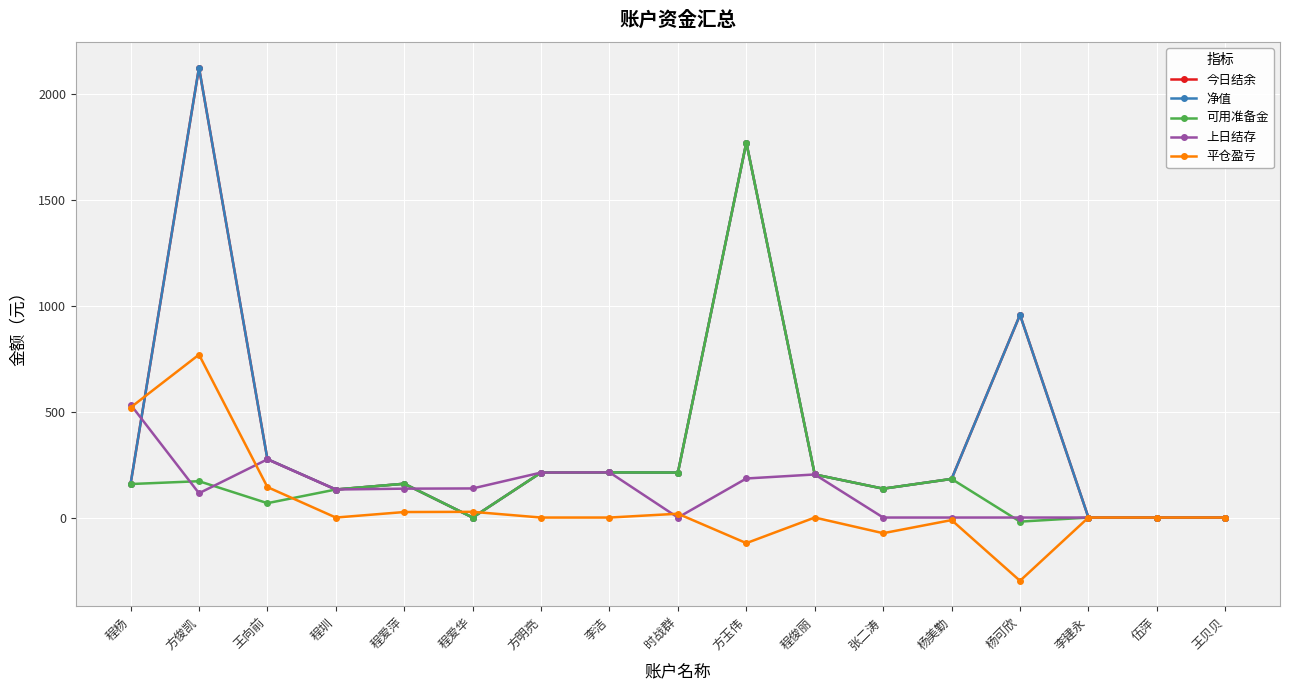

Is the value of 净值 at 程俊丽 greater than the value of 平仓盈亏 at 程俊丽?

Yes